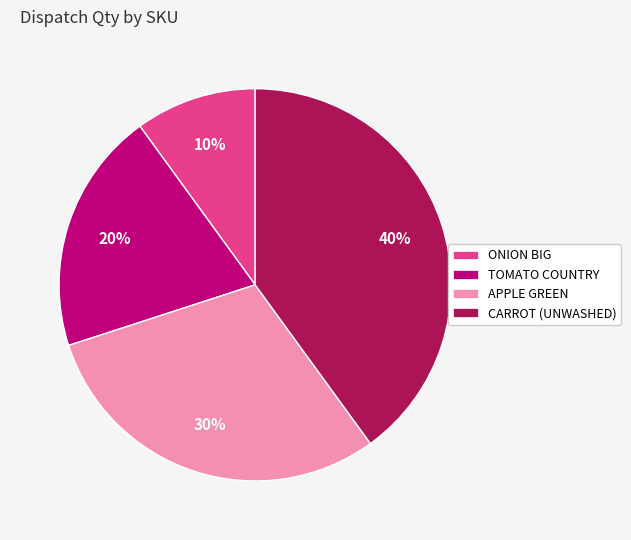

What is the largest slice in the pie chart?

CARROT (UNWASHED)